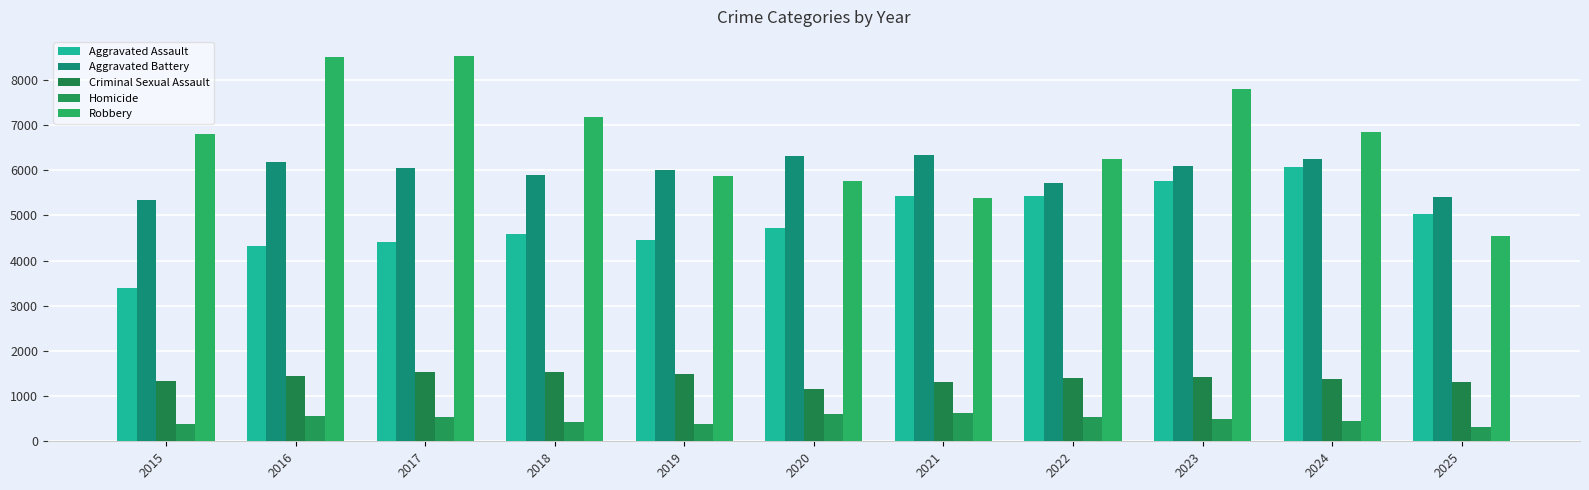

What are all the series names shown in the legend?

Aggravated Assault, Aggravated Battery, Criminal Sexual Assault, Homicide, Robbery